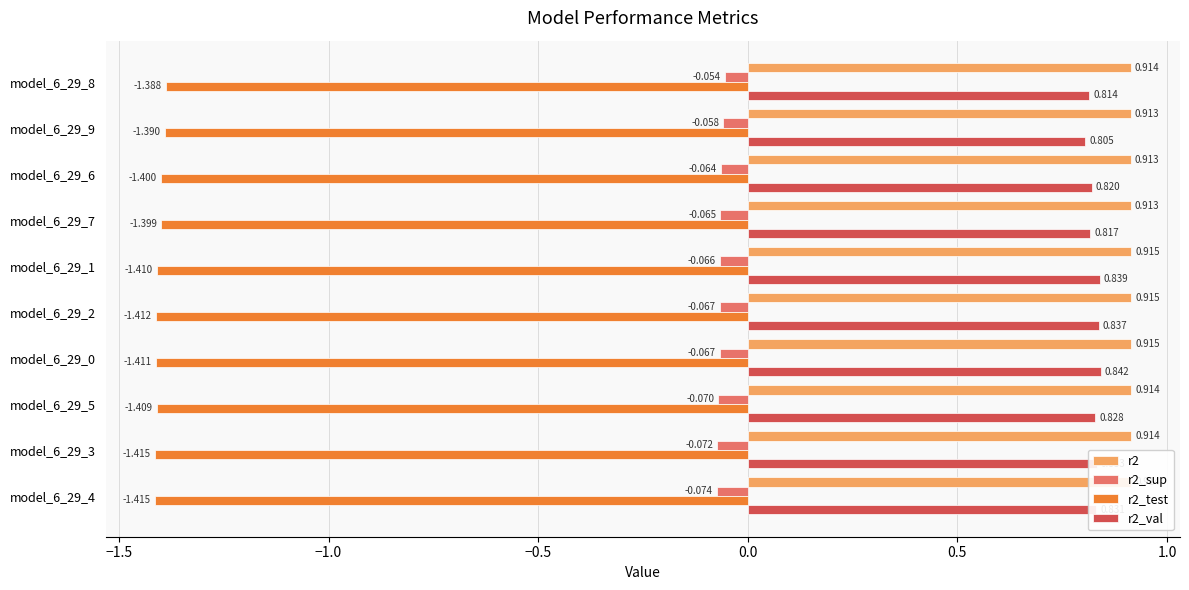

Which series has the largest range (max minus min)?

r2_val